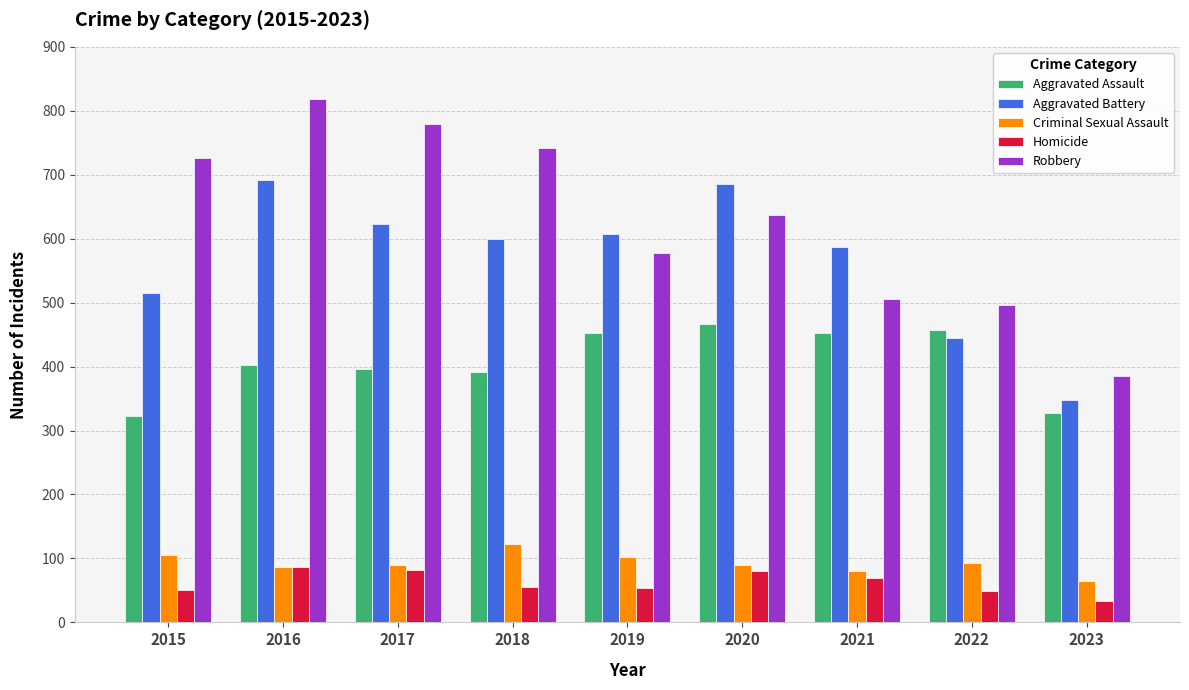

What is the average value of the Criminal Sexual Assault series?

93